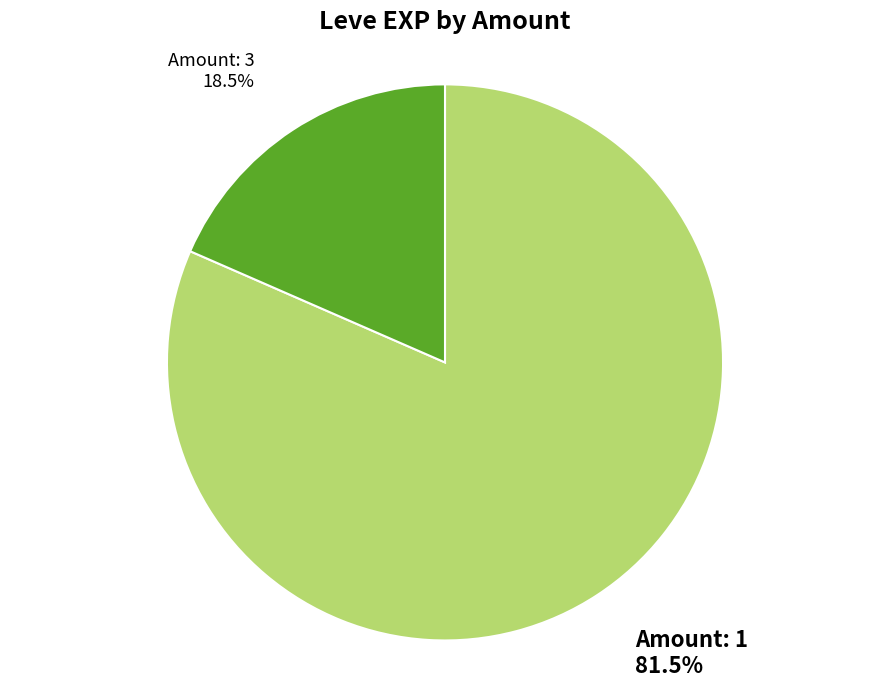

Rank the categories by value from lowest to highest.

Amount: 3, Amount: 1